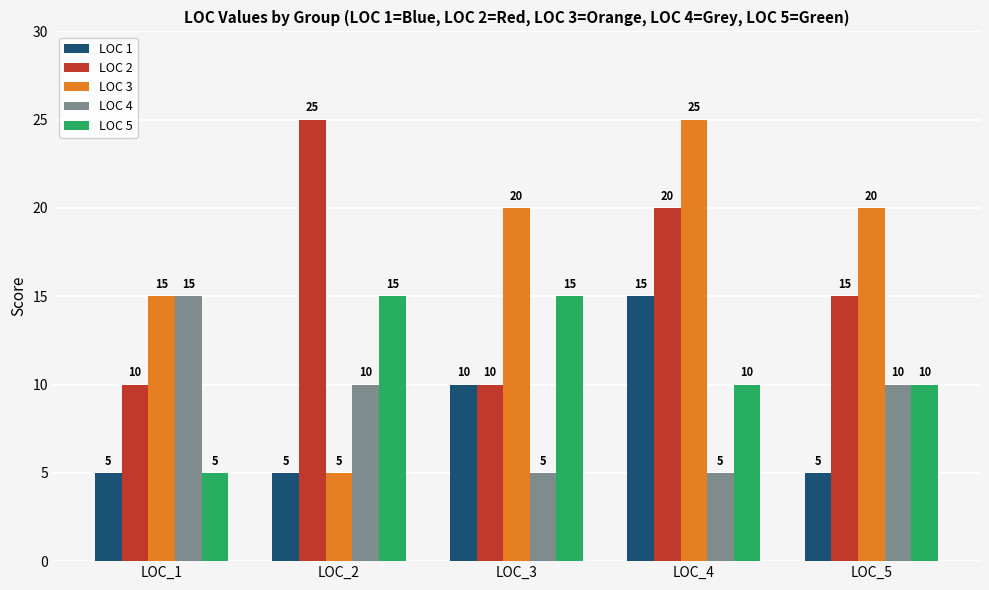

Which series has the largest total across all categories?

LOC 3